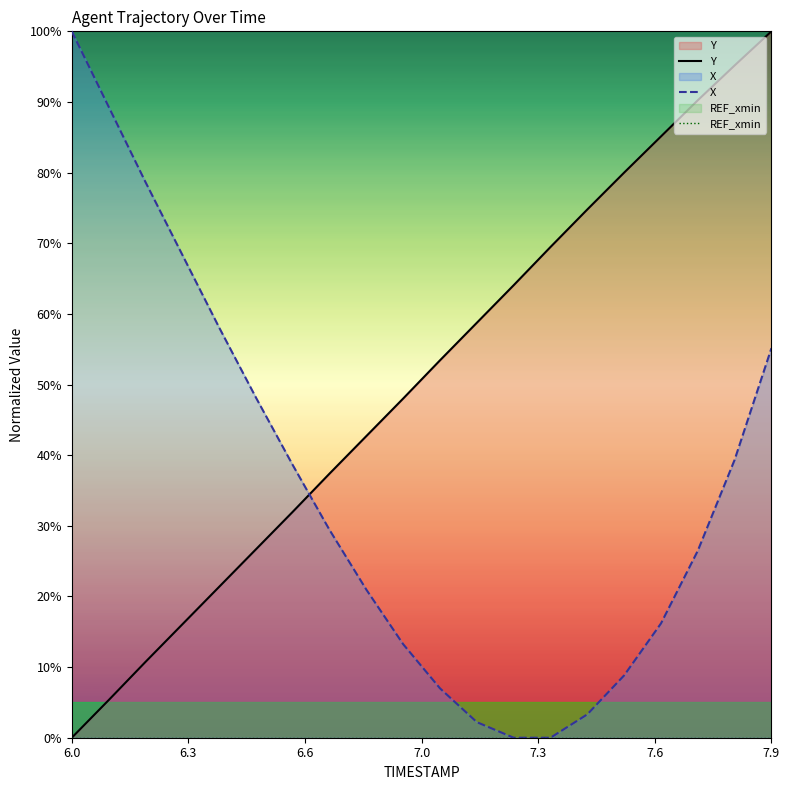

At which category is the sum across all series the highest?

7.9